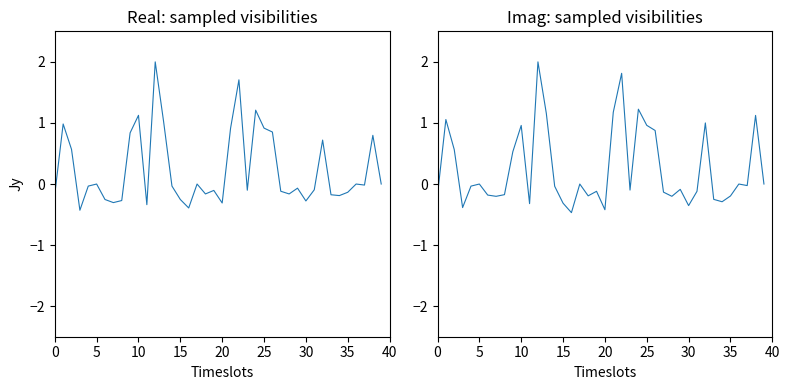

The col_2 series shows -0.0 at 37. True or false?

True